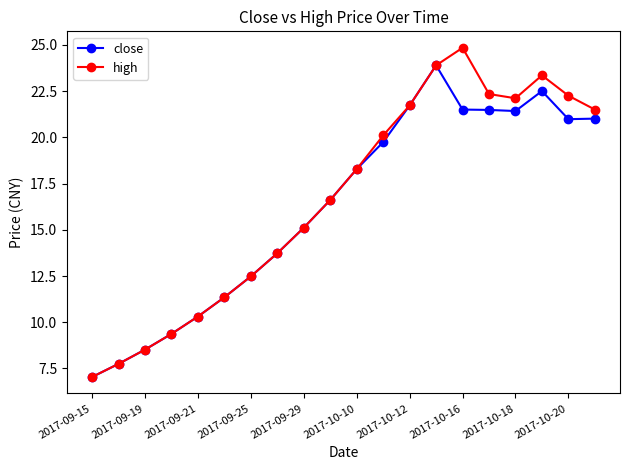

How many interior local valleys does the high series have?

1